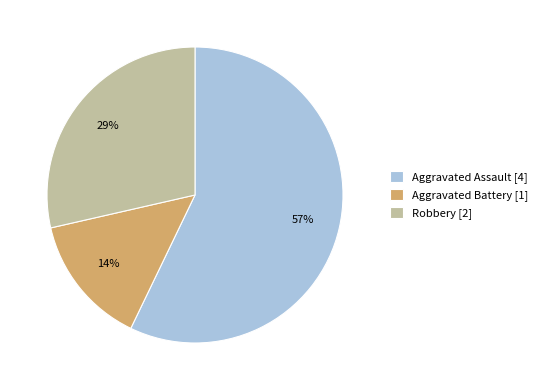

What percentage is the Aggravated Battery slice, to the nearest percent?

14%